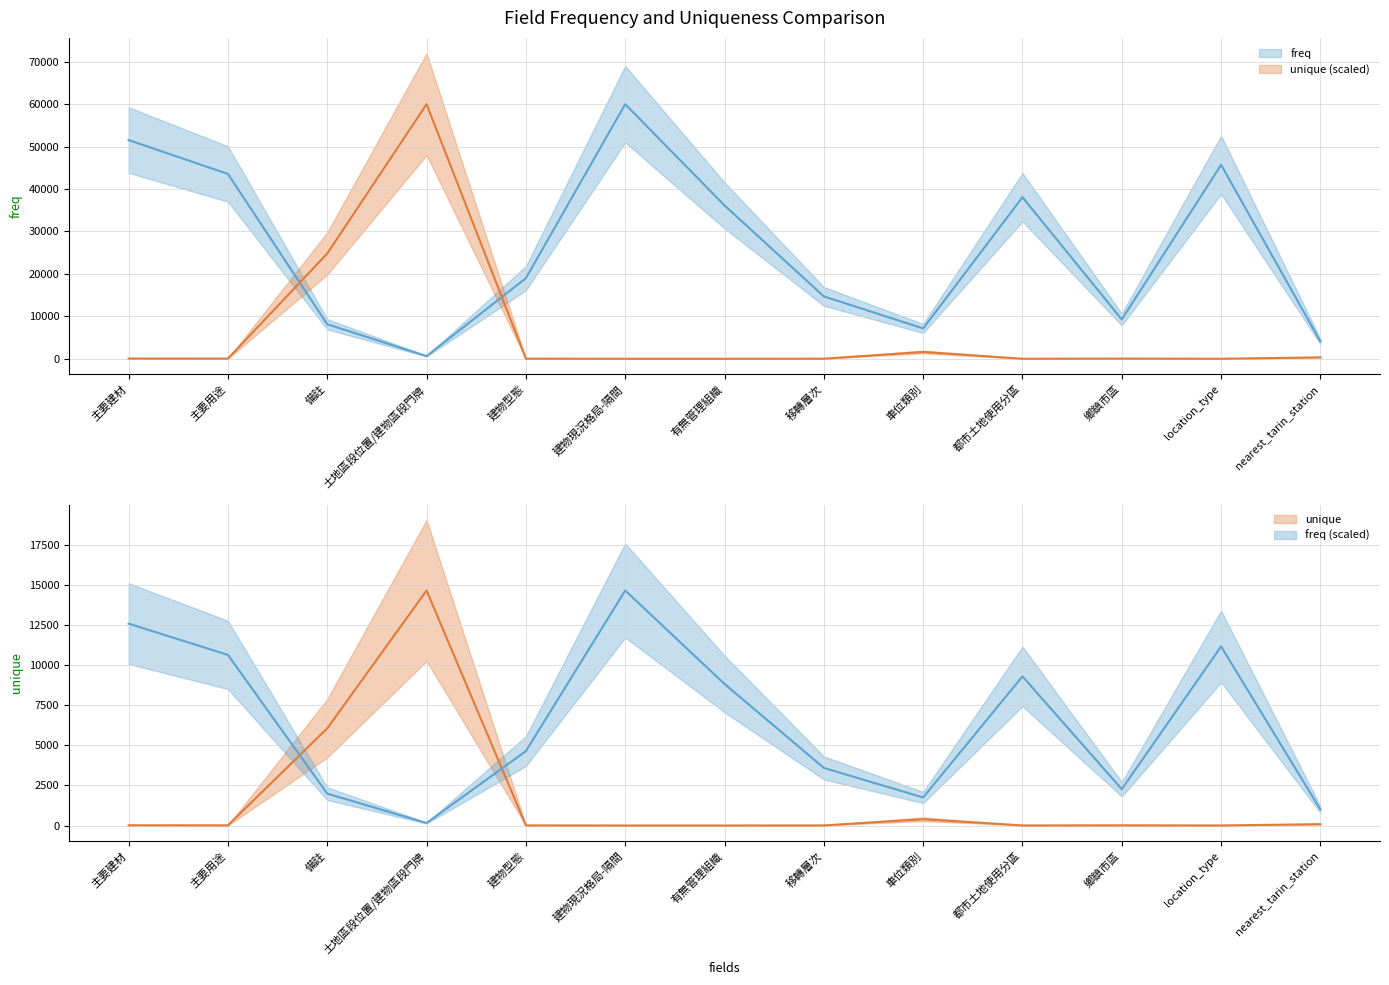

How many interior local peaks (higher than both neighbors) does the data have?

3